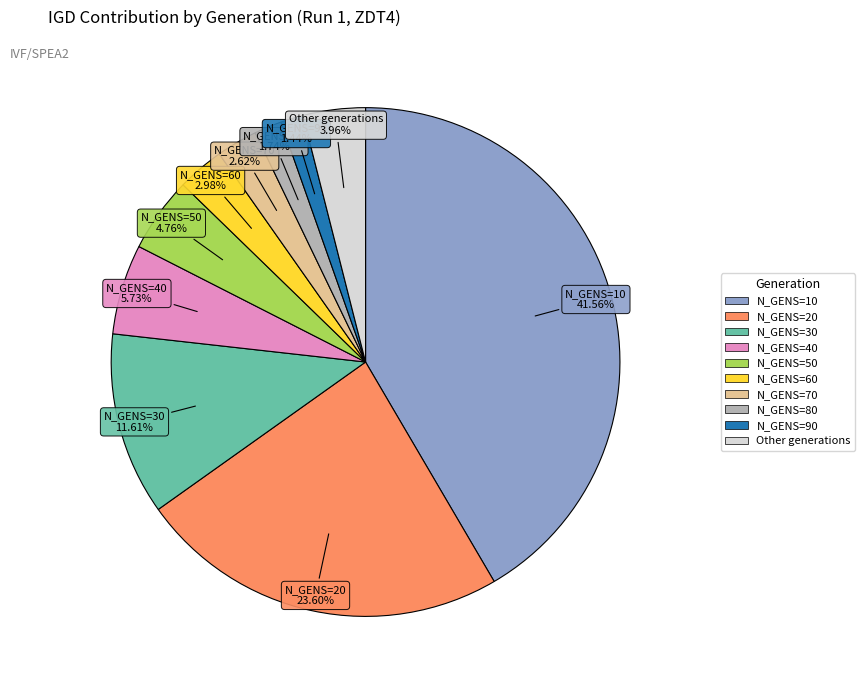

To the nearest percent, what is the difference between the largest and smallest slice percentages?

40%